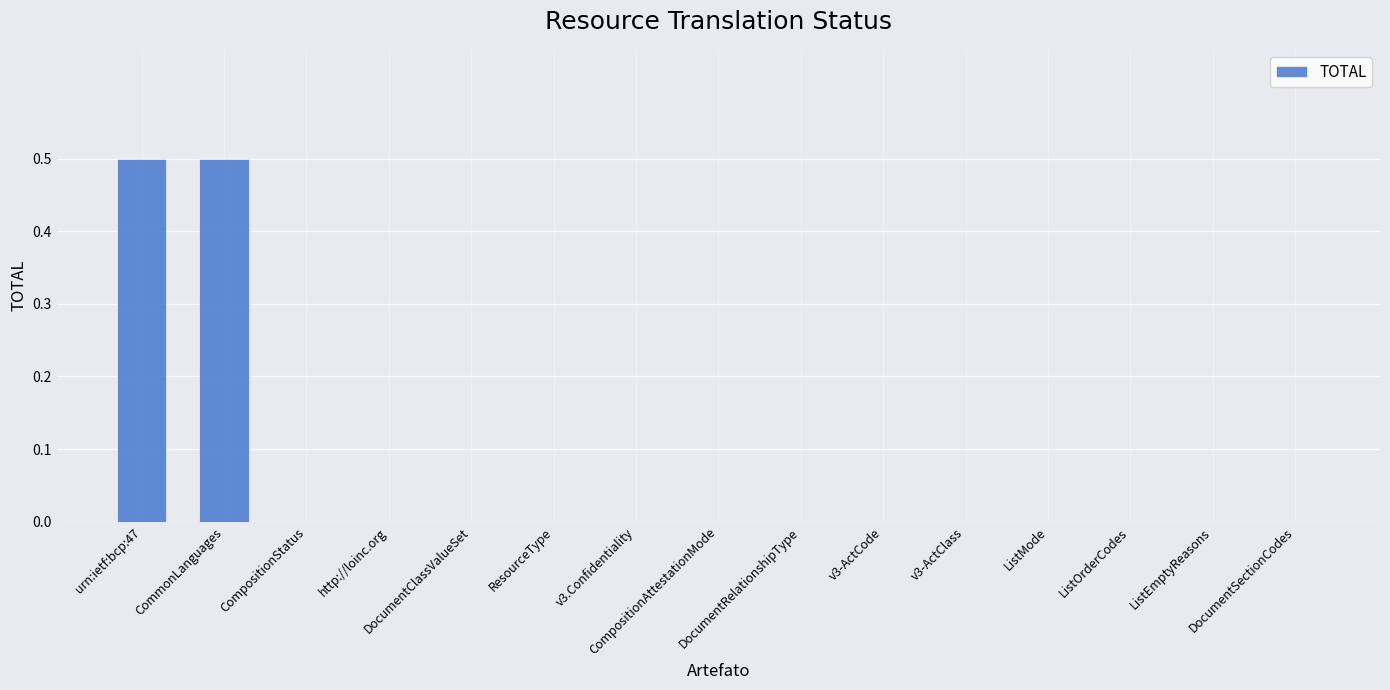

What is the maximum value shown in the chart?

0.5